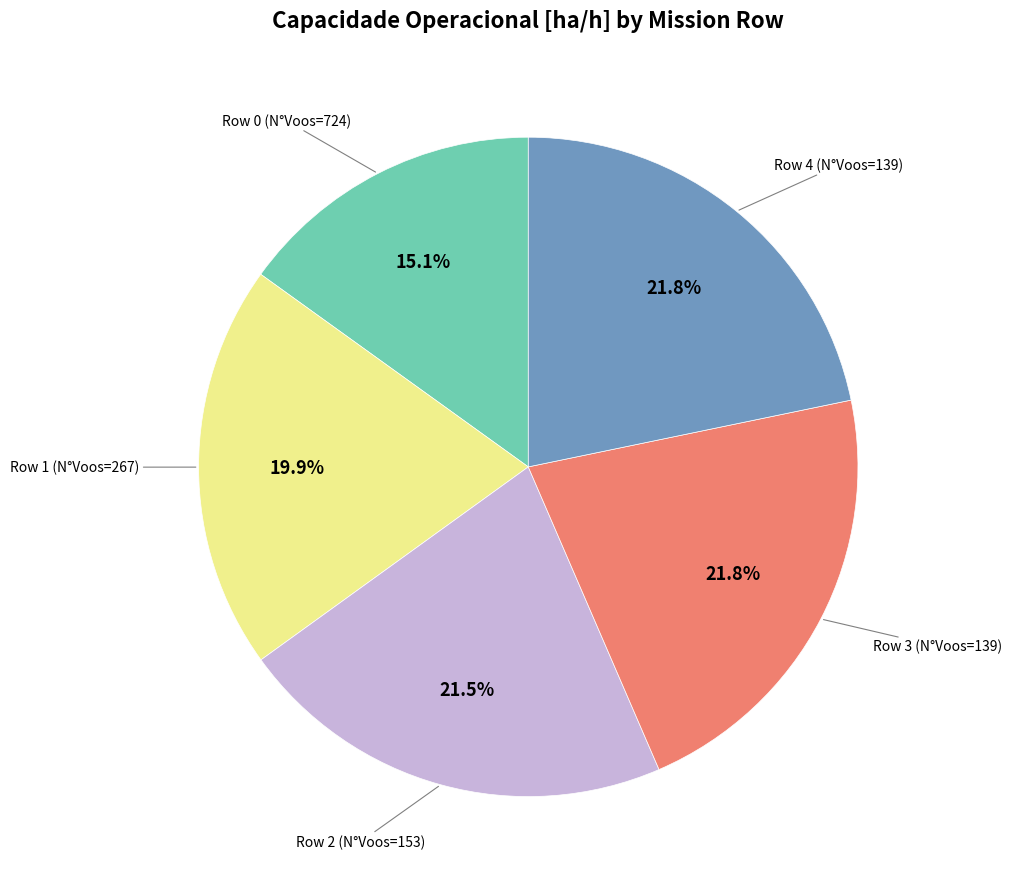

Does any single category account for the majority?

No